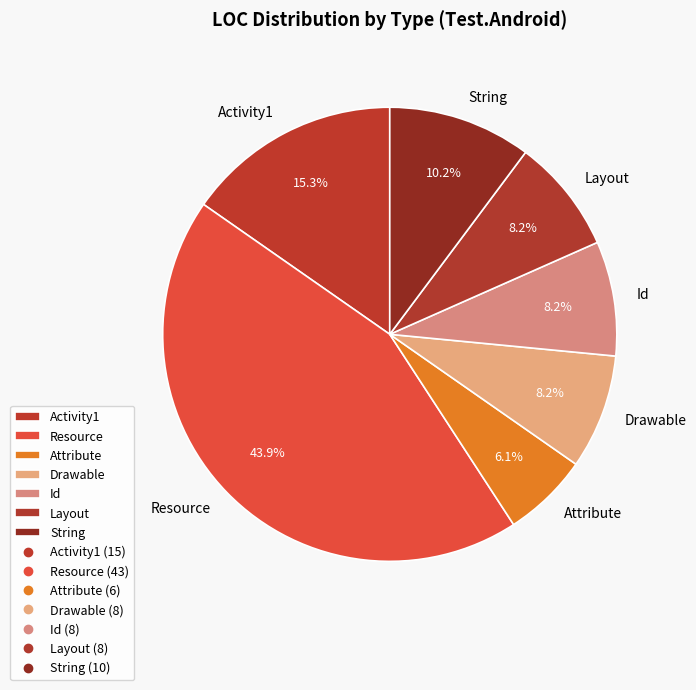

Is Id the majority of the pie?

No